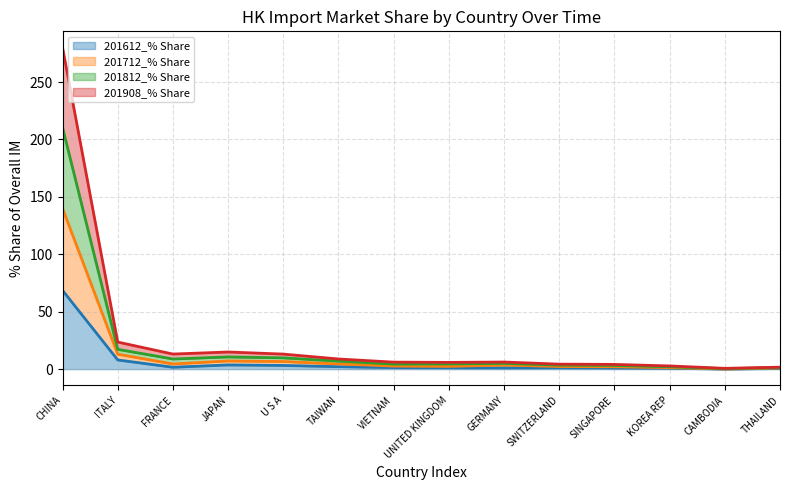

At U S A, list the series in order from smallest to largest.

201612_% Share, 201908_% Share, 201712_% Share, 201812_% Share